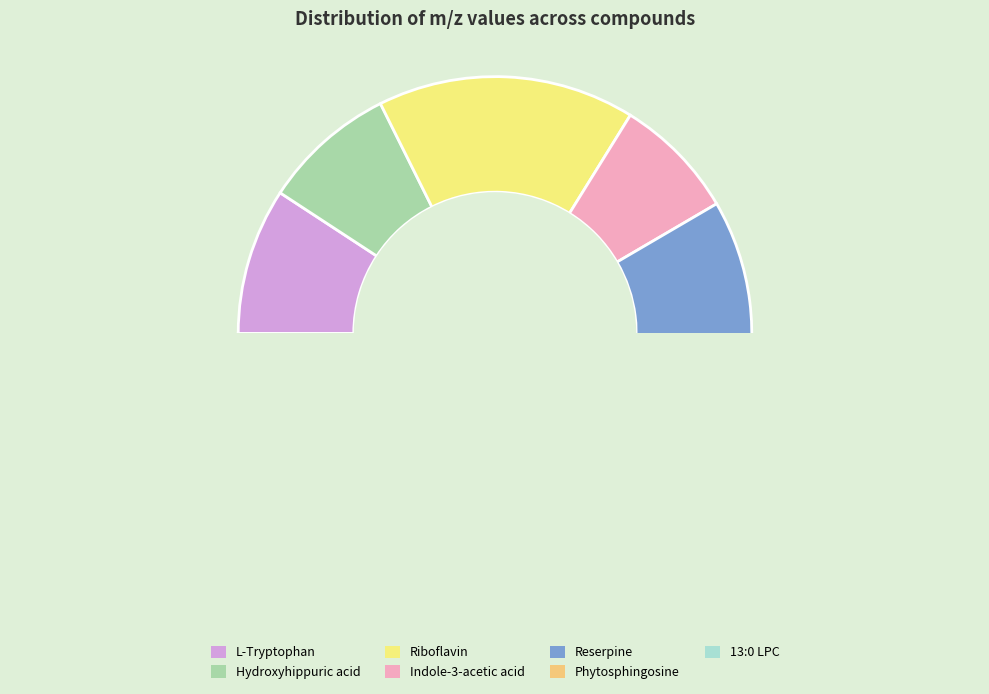

Is it true that Indole-3-acetic acid is 1% of the pie?

False